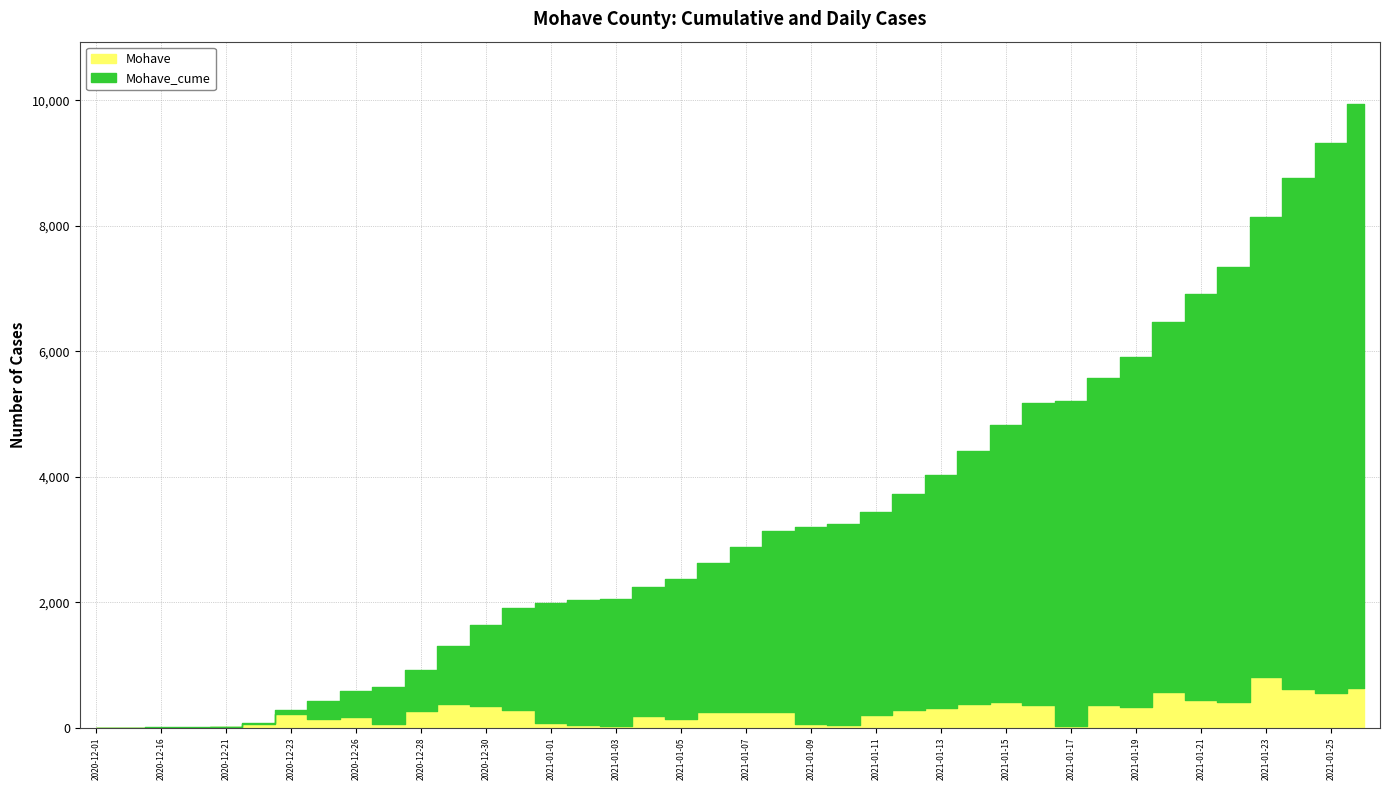

Reading left to right, extract all data points from this chart.

Mohave_cume: 2020-12-01=1	2020-12-12=2	2020-12-16=4	2020-12-18=6	2020-12-21=18	2020-12-22=79	2020-12-23=289	2020-12-24=423	2020-12-26=587	2020-12-27=648	2020-12-28=917	2020-12-29=1298	2020-12-30=1636	2020-12-31=1912	2021-01-01=1979	2021-01-02=2028	2021-01-03=2054	2021-01-04=2242	2021-01-05=2375	2021-01-06=2627	2021-01-07=2879	2021-01-08=3136	2021-01-09=3192	2021-01-10=3241	2021-01-11=3440	2021-01-12=3725	2021-01-13=4031	2021-01-14=4414	2021-01-15=4827	2021-01-16=5182	2021-01-17=5213	2021-01-18=5579	2021-01-19=5908	2021-01-20=6473	2021-01-21=6919	2021-01-22=7335	2021-01-23=8141	2021-01-24=8758	2021-01-25=9313	2021-01-26=9939
Mohave: 2020-12-01=0	2020-12-12=1	2020-12-16=2	2020-12-18=2	2020-12-21=12	2020-12-22=61	2020-12-23=210	2020-12-24=134	2020-12-26=164	2020-12-27=61	2020-12-28=269	2020-12-29=381	2020-12-30=338	2020-12-31=276	2021-01-01=67	2021-01-02=49	2021-01-03=26	2021-01-04=188	2021-01-05=133	2021-01-06=252	2021-01-07=252	2021-01-08=257	2021-01-09=56	2021-01-10=49	2021-01-11=199	2021-01-12=285	2021-01-13=306	2021-01-14=383	2021-01-15=413	2021-01-16=355	2021-01-17=31	2021-01-18=366	2021-01-19=329	2021-01-20=565	2021-01-21=446	2021-01-22=416	2021-01-23=806	2021-01-24=617	2021-01-25=555	2021-01-26=626